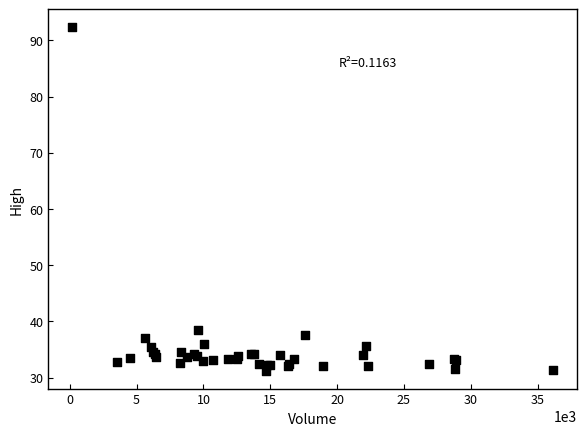

What Y value in the scatter plot is closest to 61?

38.5